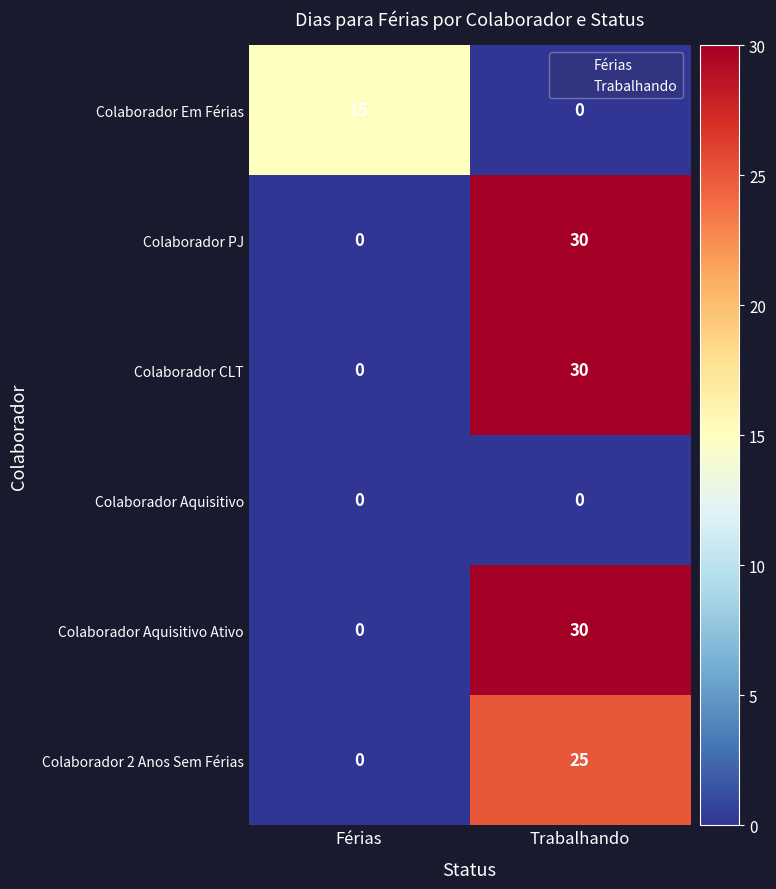

Reading left to right, transcribe all the data shown in this chart.

Colaborador Em Férias: Férias=15	Trabalhando=0
Colaborador PJ: Férias=0	Trabalhando=30
Colaborador CLT: Férias=0	Trabalhando=30
Colaborador Aquisitivo: Férias=0	Trabalhando=0
Colaborador Aquisitivo Ativo: Férias=0	Trabalhando=30
Colaborador 2 Anos Sem Férias: Férias=0	Trabalhando=25